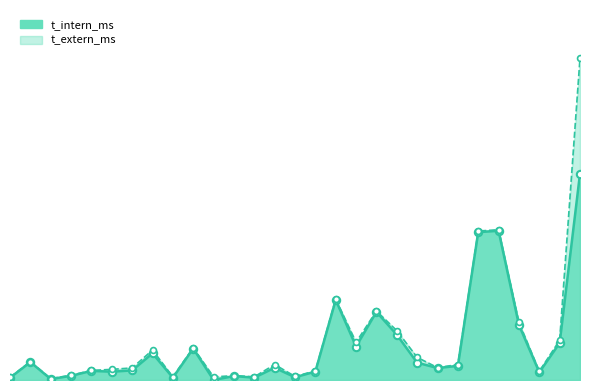

Which series has the widest spread of Y values?

t_extern_ms